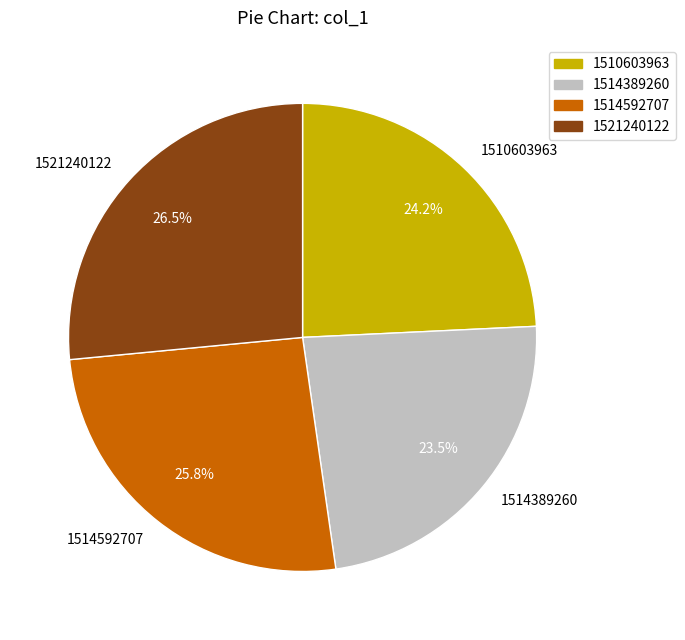

To the nearest percent, what is the combined percentage of 1521240122 and 1514389260?

50%